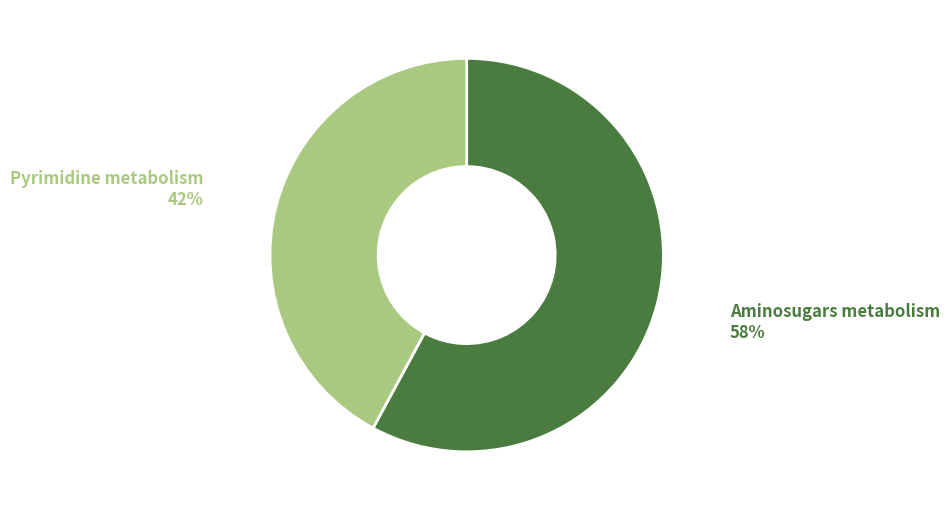

Does any single category account for the majority?

Yes